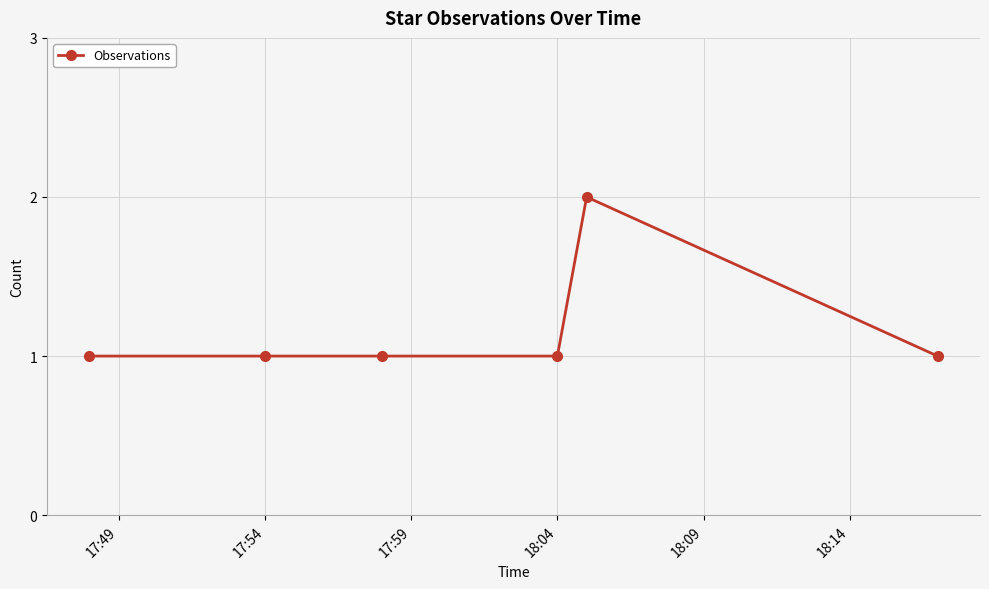

How many categories are shown in the chart?

6